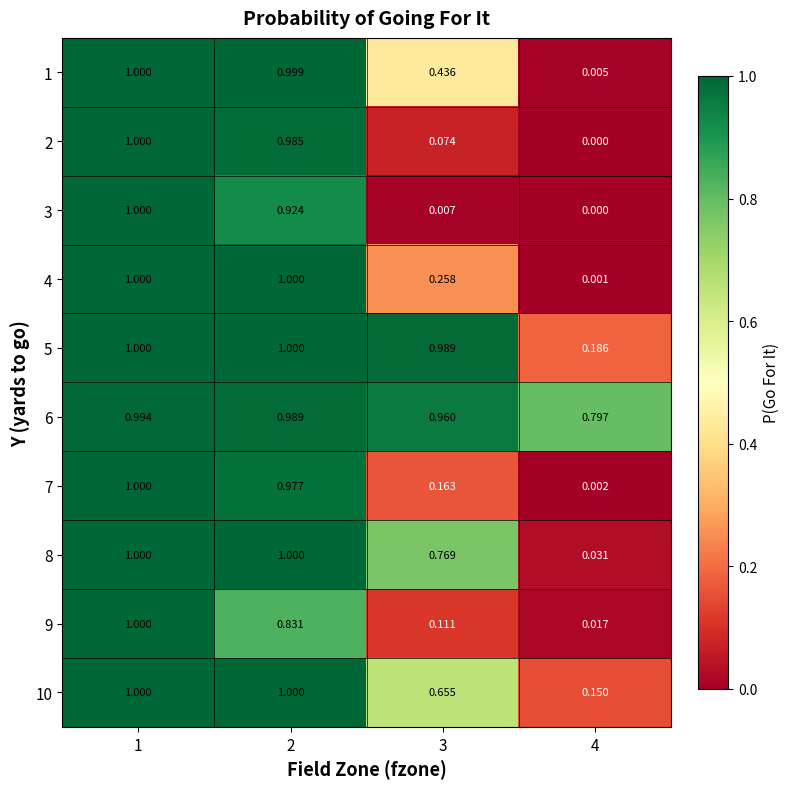

Between 2 and 3, which series saw the biggest shift?

3